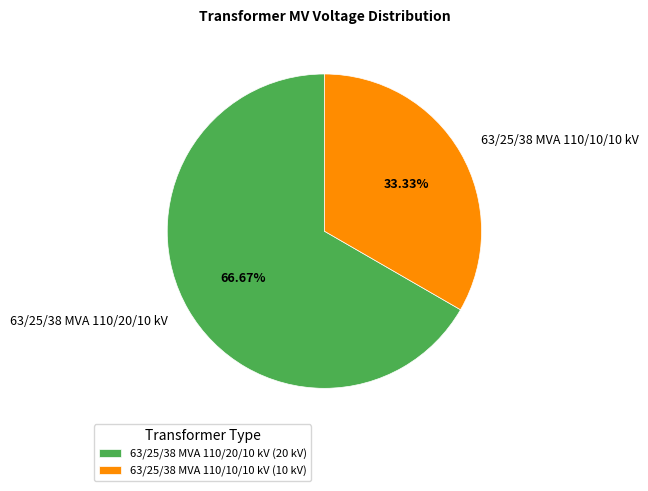

What is the ratio of the value at 63/25/38 MVA 110/20/10 kV to the value at 63/25/38 MVA 110/10/10 kV?

2.0